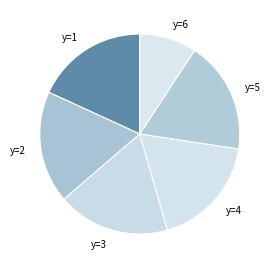

Is y=5 the majority of the pie?

No